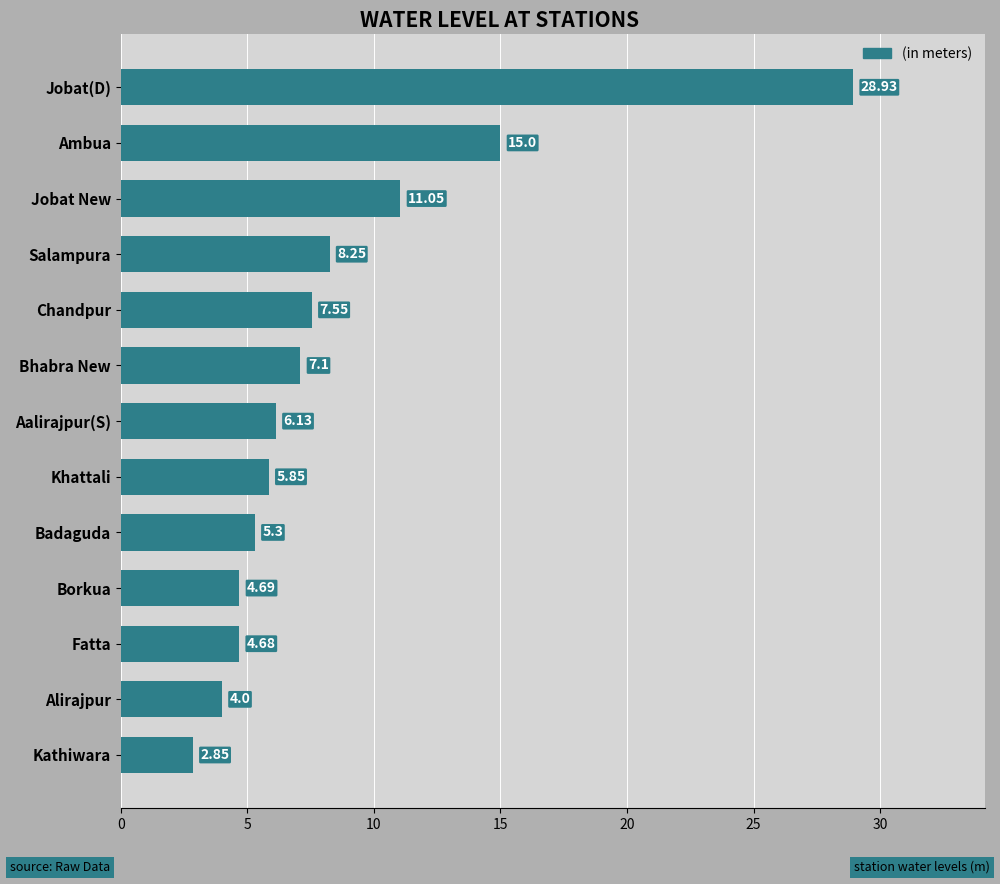

List the labels in order of value, largest first.

Jobat(D), Ambua, Jobat New, Salampura, Chandpur, Bhabra New, Aalirajpur(S), Khattali, Badaguda, Borkua, Fatta, Alirajpur, Kathiwara